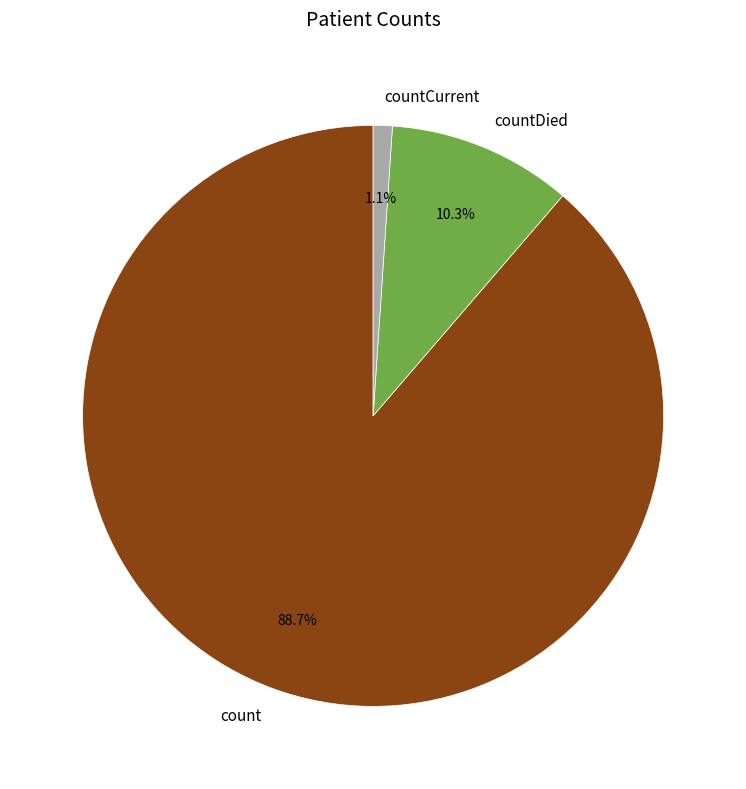

Which slice is the smallest?

countCurrent